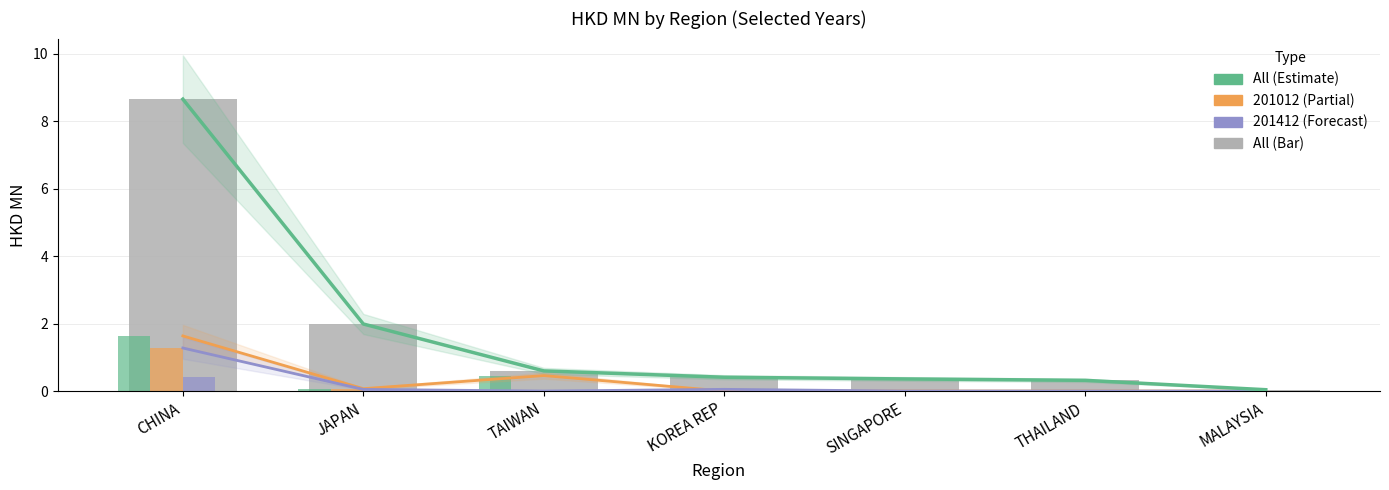

True or false: All has a value of 0.4 at SINGAPORE.

True